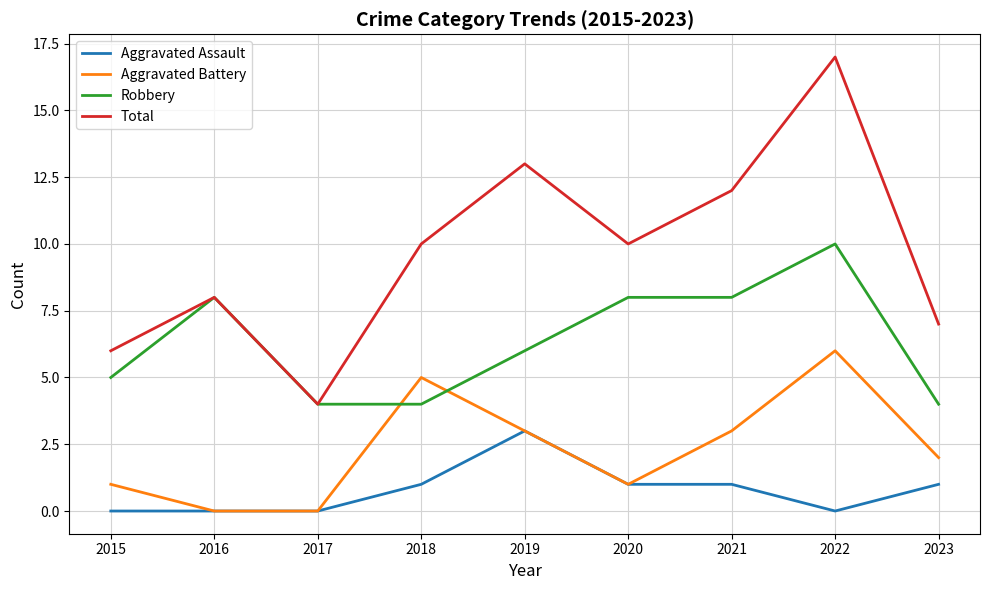

At which category does the chart reach its peak across all series?

2022